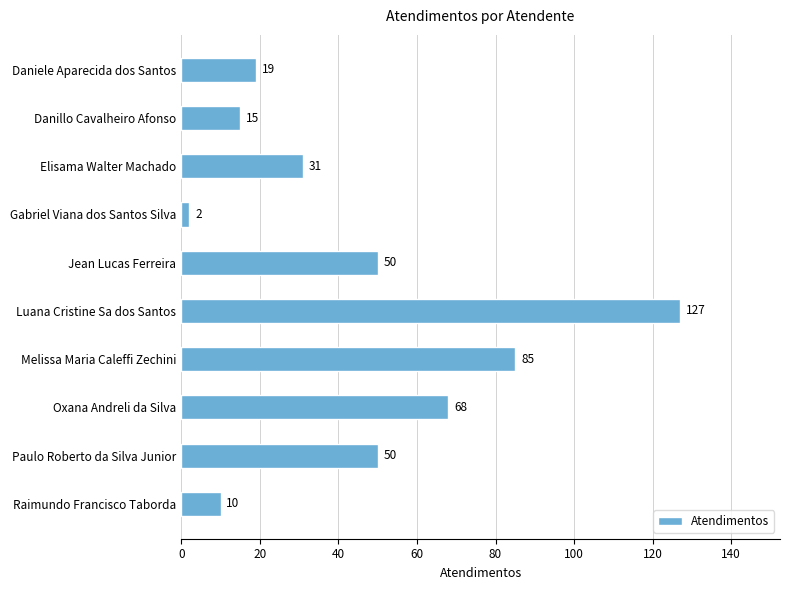

What is the maximum value shown in the chart?

127